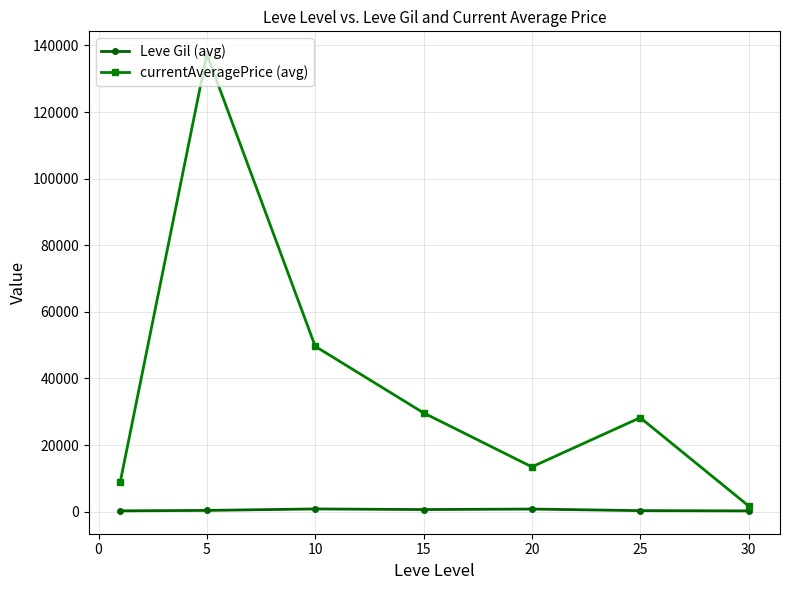

What is the value of the currentAveragePrice (avg) point at the 3rd from the left?

49645.8